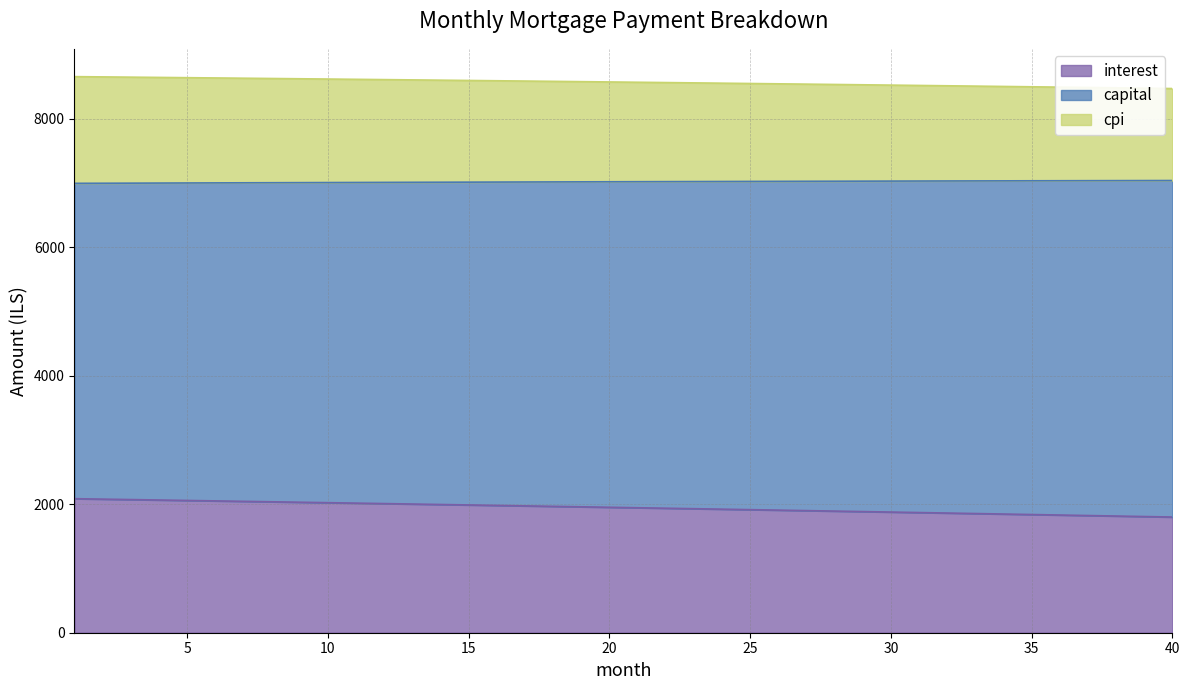

What is the lowest value of the interest series?

1801.1